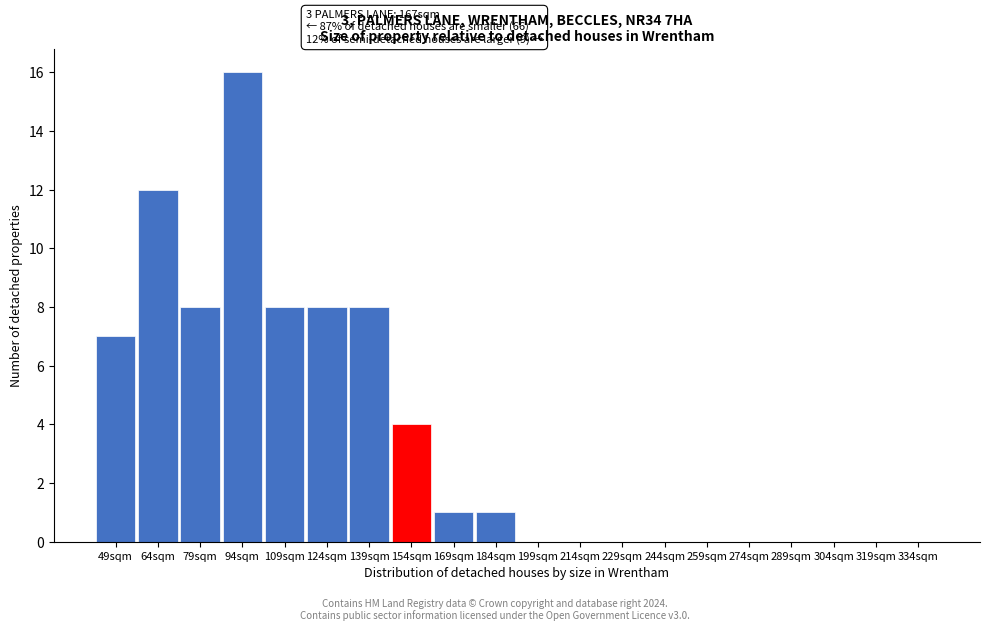

Reading right to left, extract all data points from this chart.

334sqm=0	319sqm=0	304sqm=0	289sqm=0	274sqm=0	259sqm=0	244sqm=0	229sqm=0	214sqm=0	199sqm=0	184sqm=1	169sqm=1	154sqm=4	139sqm=8	124sqm=8	109sqm=8	94sqm=16	79sqm=8	64sqm=12	49sqm=7